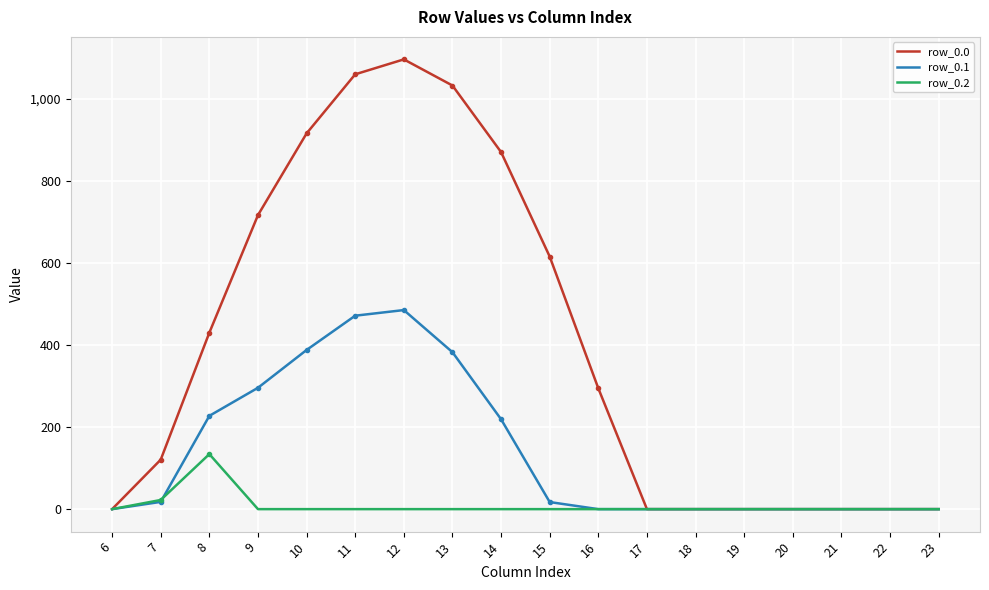

List the series in order of their overall mean, highest first.

row_0.0, row_0.1, row_0.2